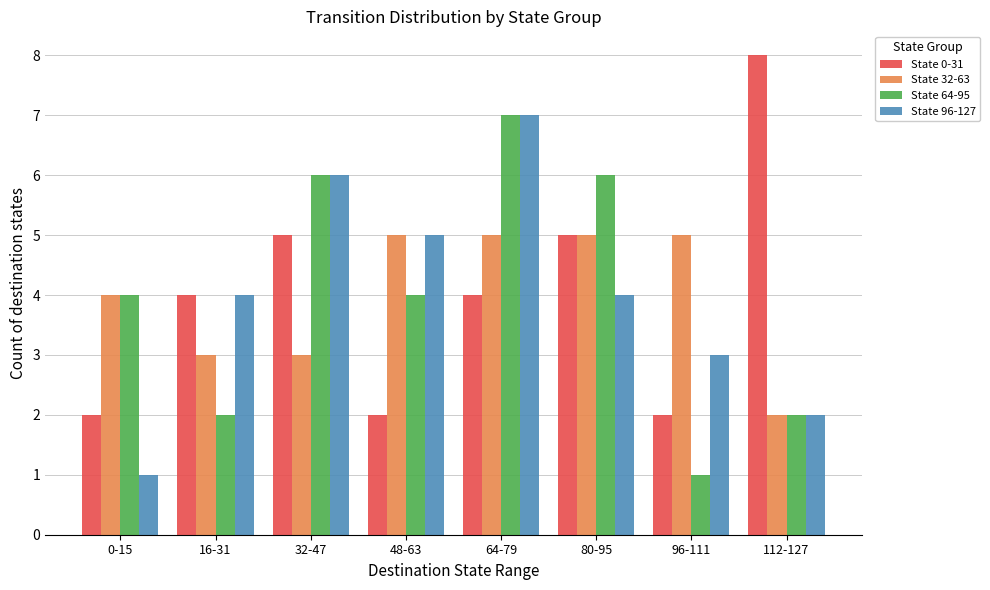

What is the spread (max minus min) of values at 64-79?

3